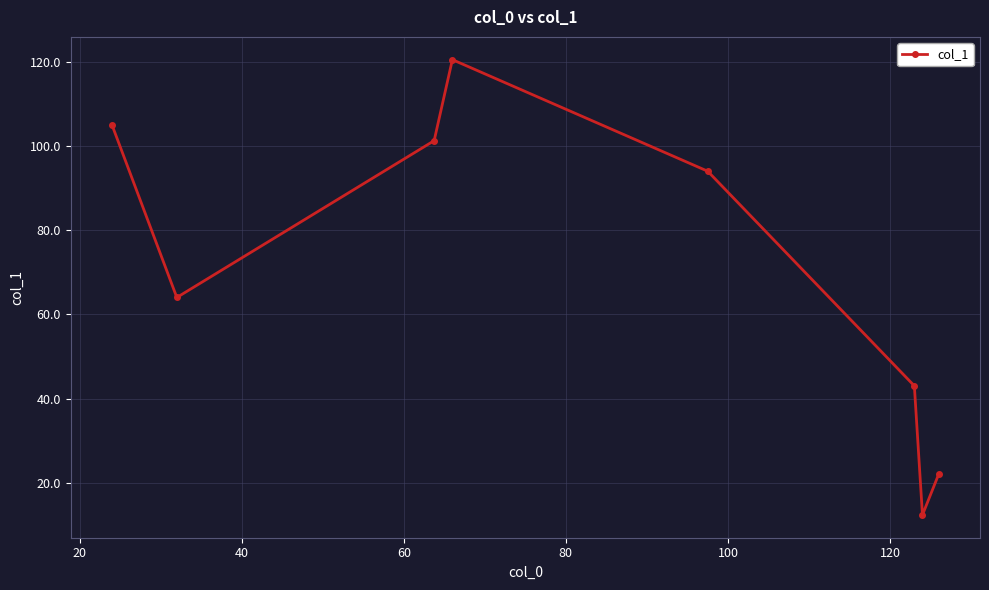

What is the smallest value displayed?

12.3